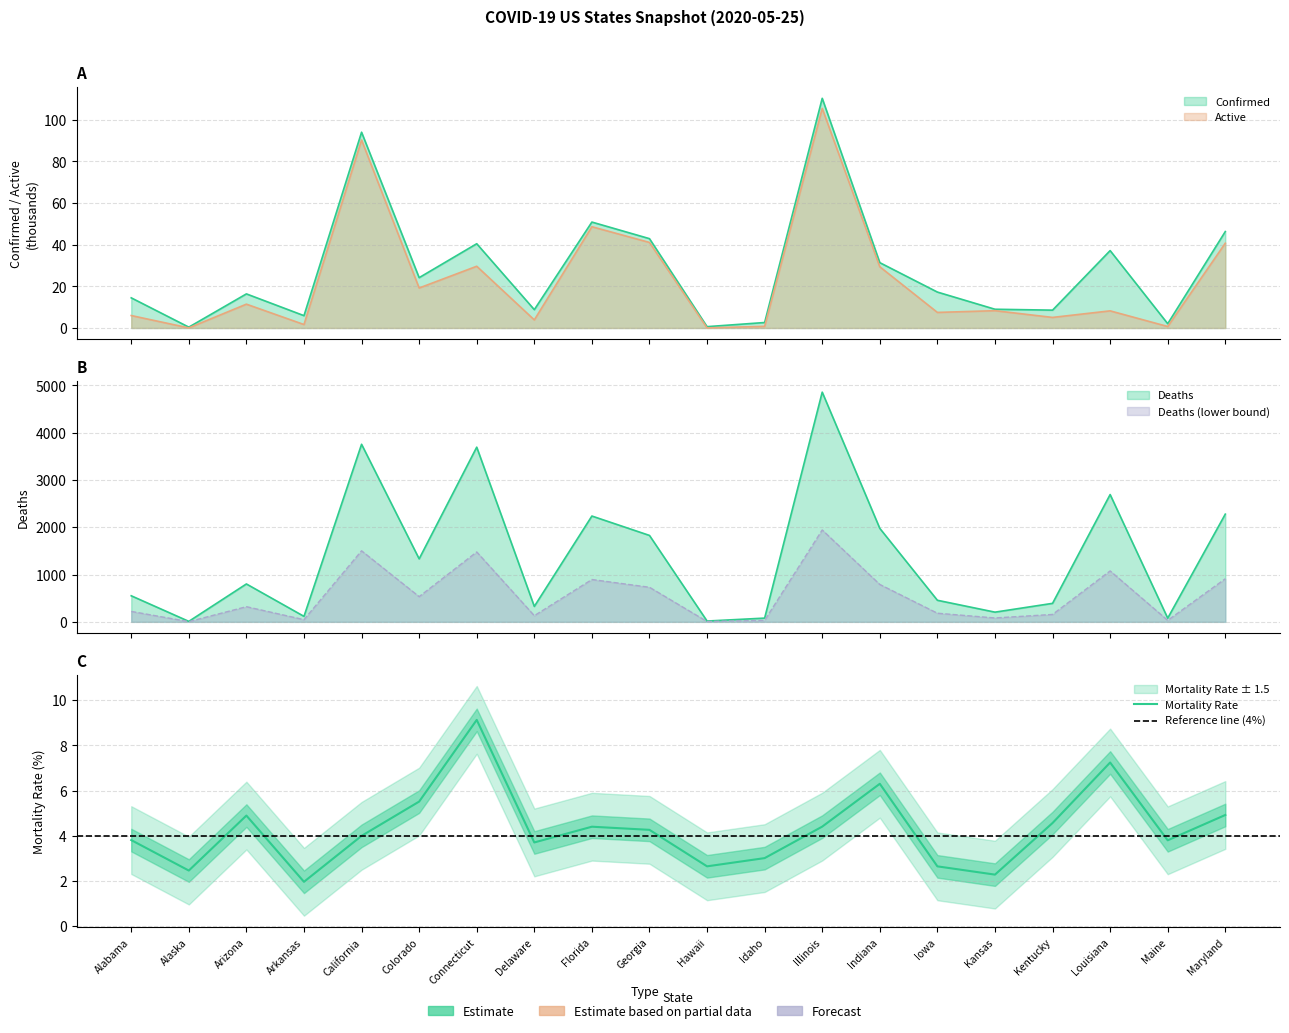

Where is the first local minimum for Mortality_Rate?

Alaska